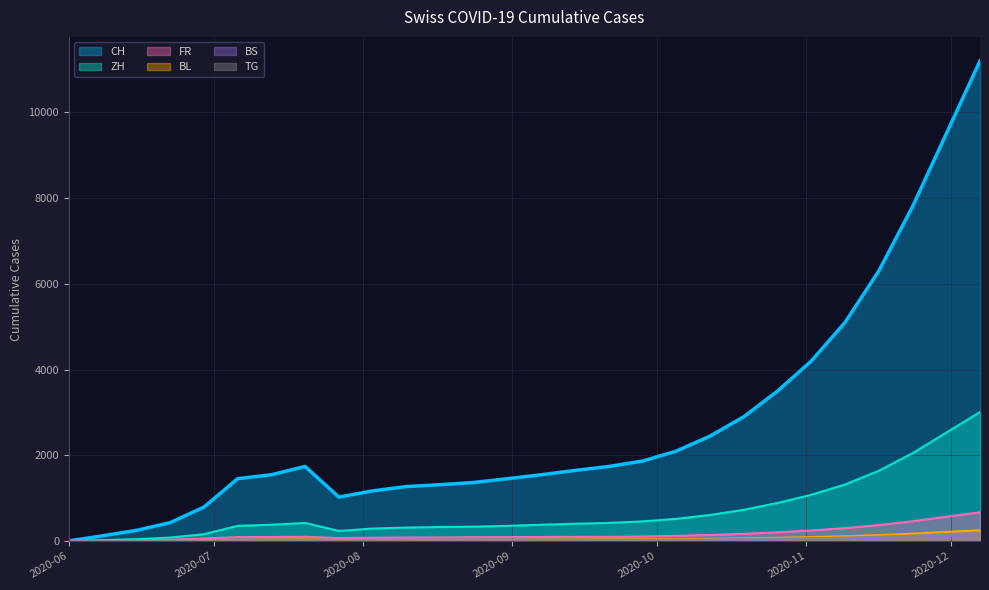

Does the chart have visible grid lines?

Yes